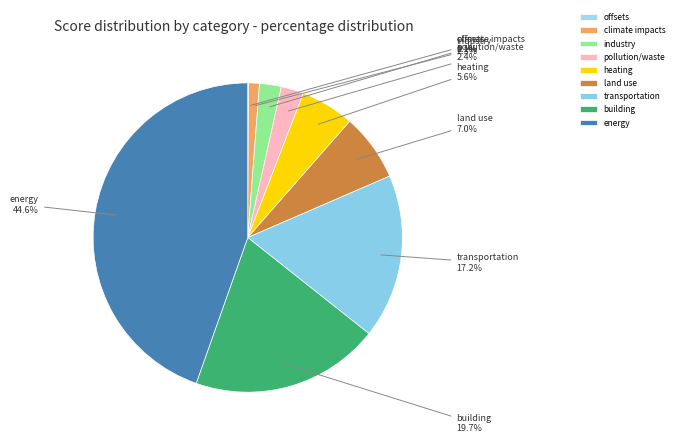

What is the largest slice in the pie chart?

energy